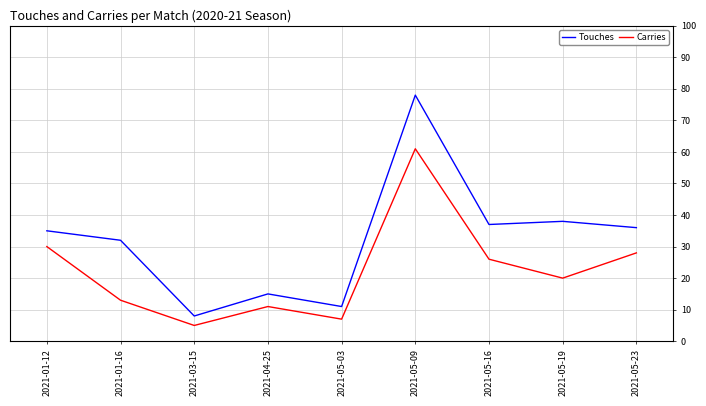

Which series has the widest spread of values?

Touches